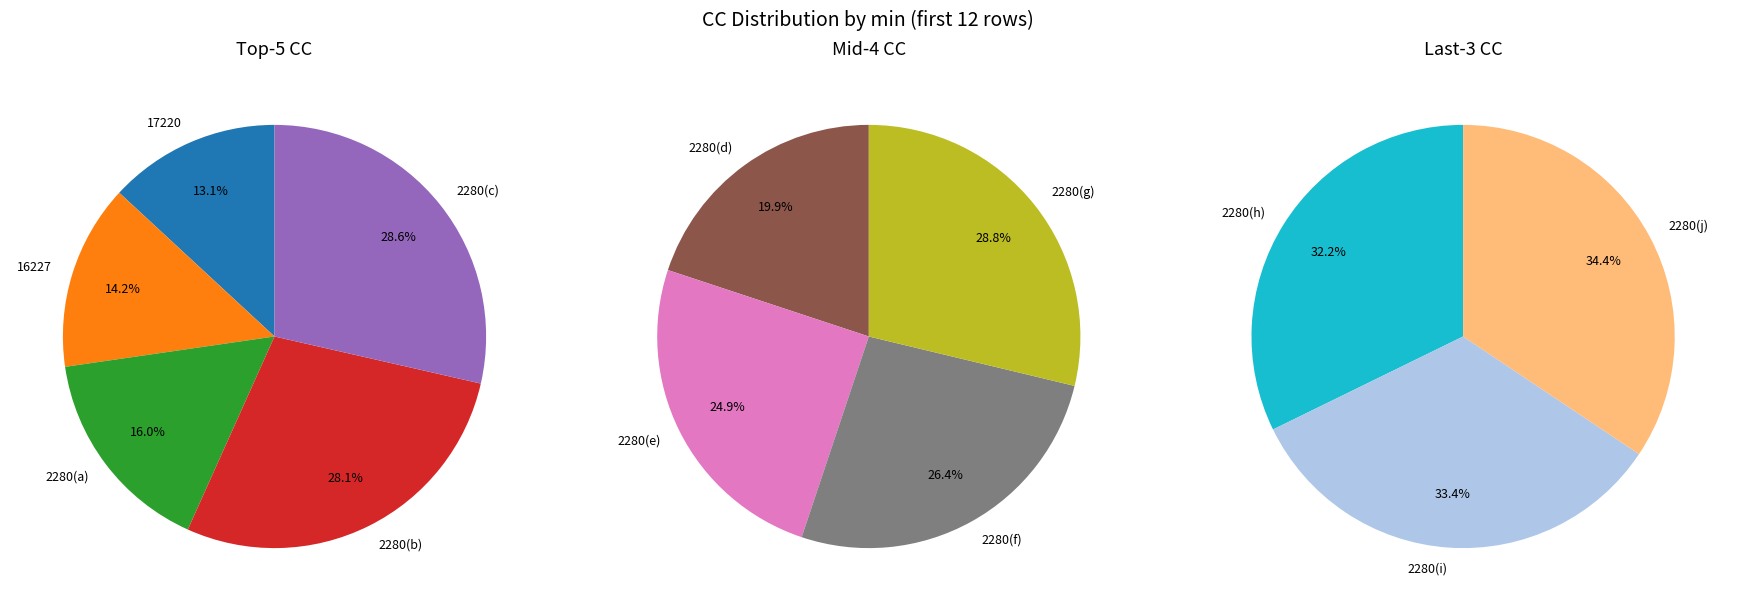

How many slices are in this pie chart?

12